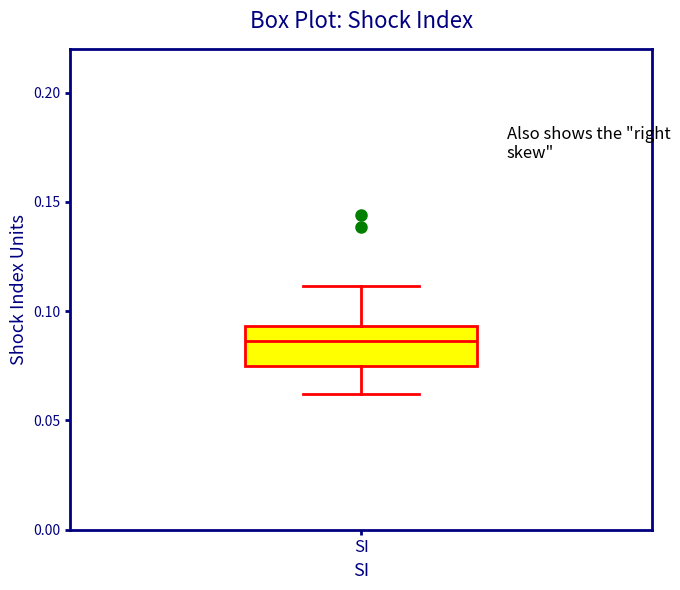

Transcribe this box plot: give where the median line is, the range the box spans, and where the two whiskers end, as read against the y-axis. The values are not printed on the chart, so give them approximately, as read against the axis.

median 0.085, box 0.075 to 0.095, whiskers 0.060 to 0.110